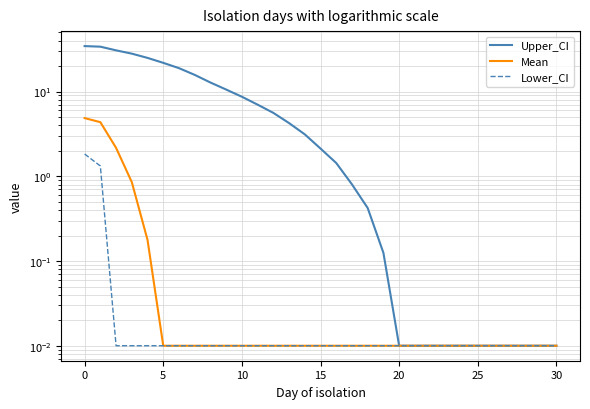

Is this an area chart (filled region under the line)?

No